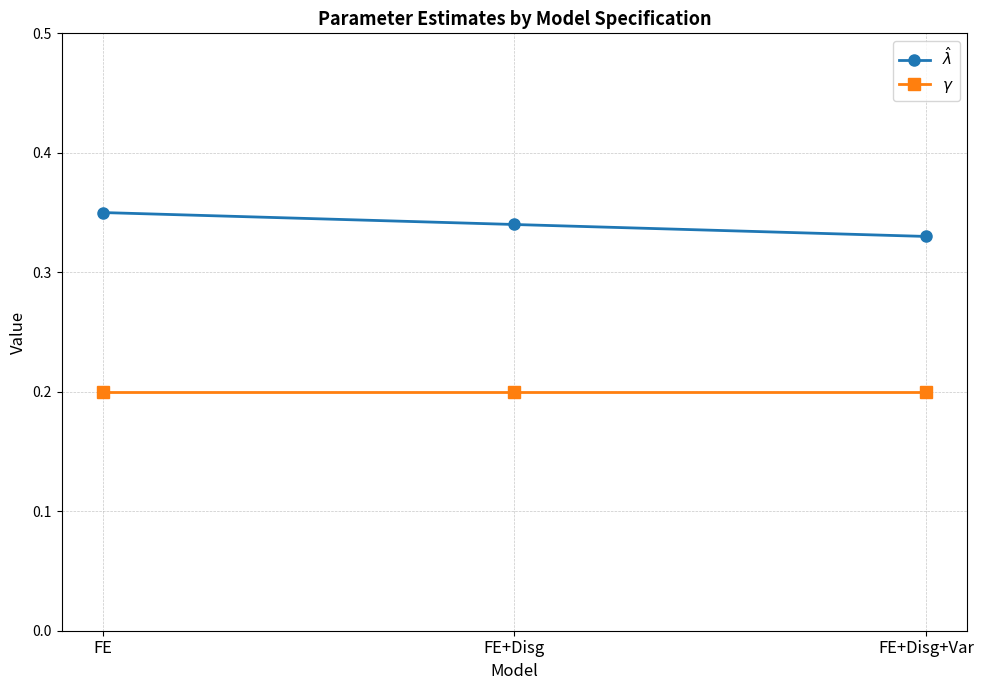

At how many categories does at least one series exceed 0?

3